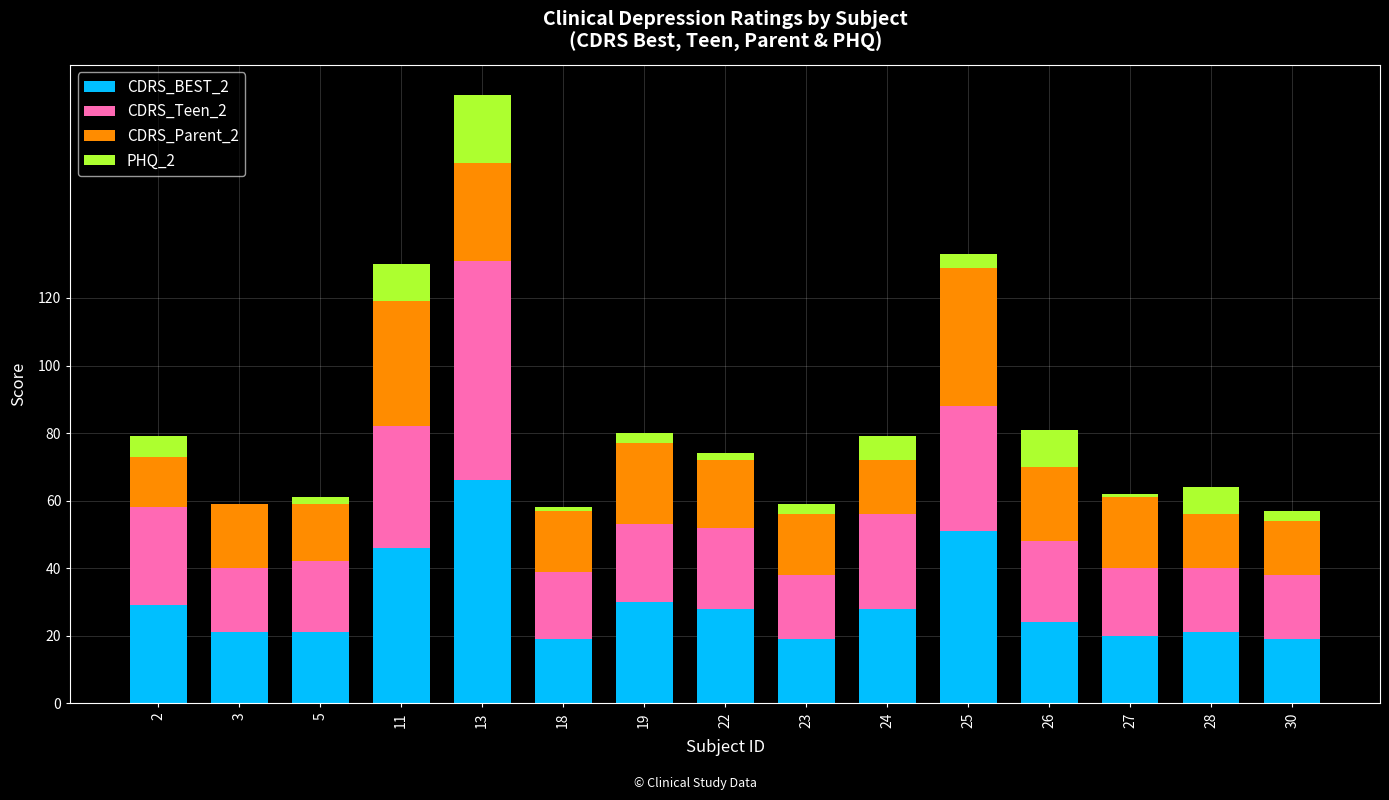

Count the number of data series in this chart.

4